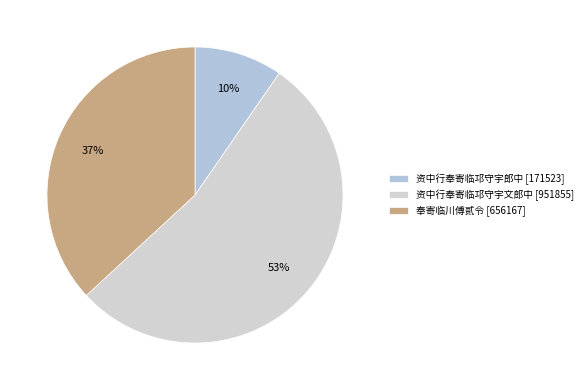

What is the smallest slice in the pie chart?

资中行奉寄临邛守宇郎中